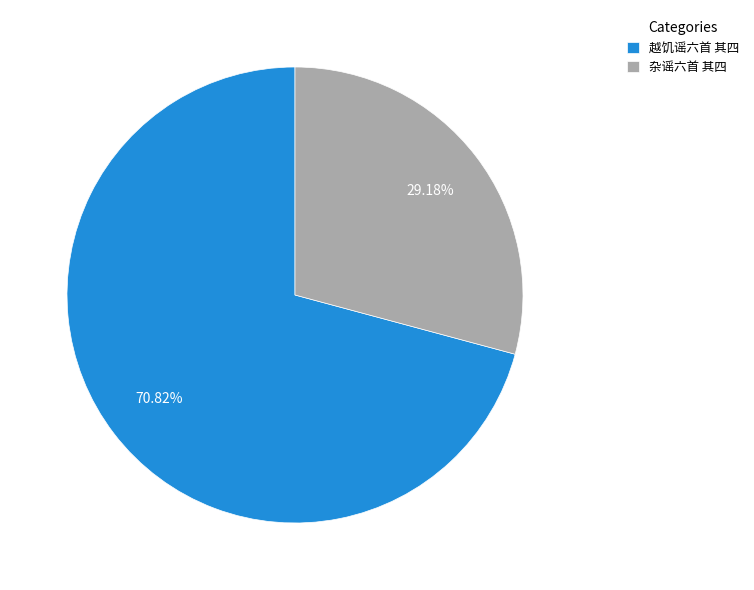

What is the largest slice in the pie chart?

越饥谣六首 其四